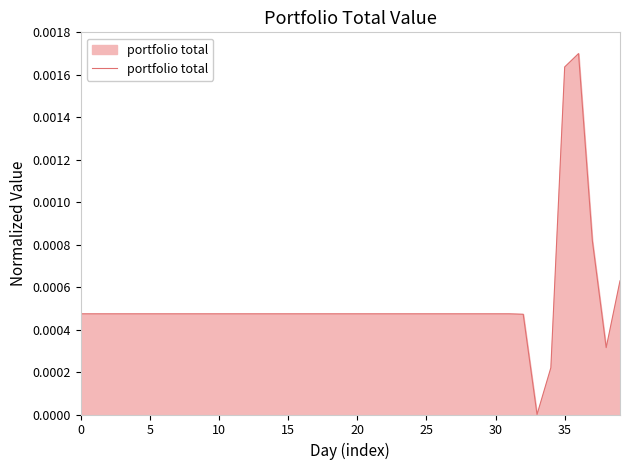

Does the chart display data point markers on the line(s)?

No